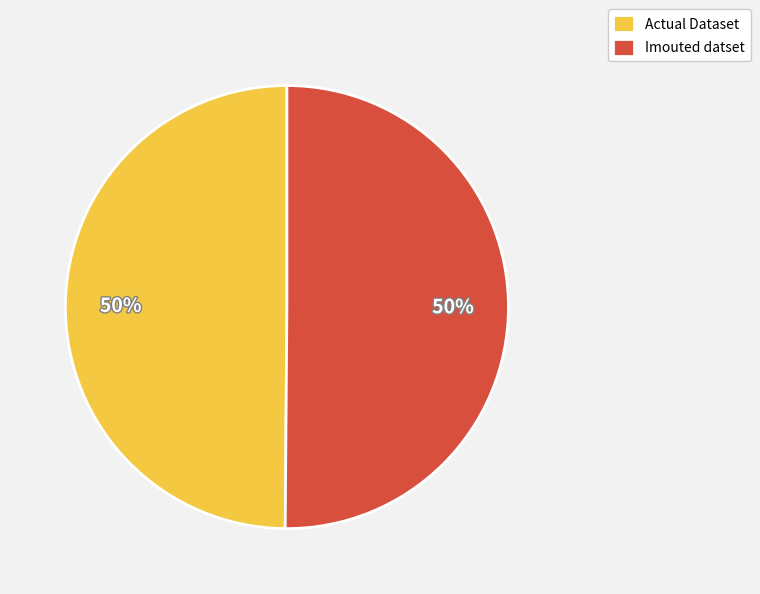

How many segments does this pie chart have?

2